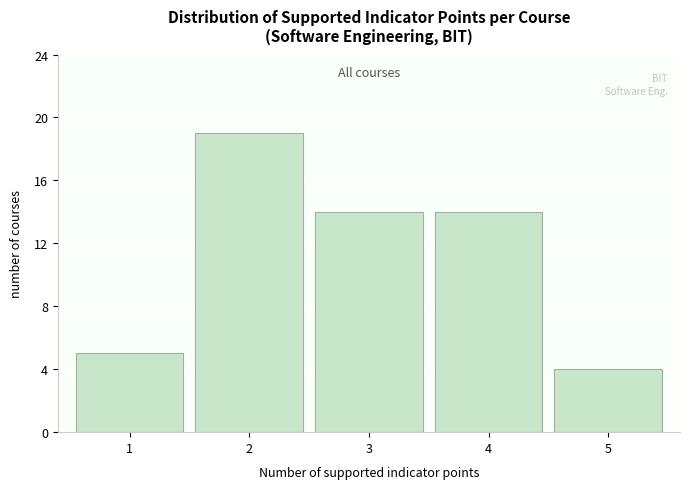

Reading left to right, what are all the values shown in this chart?

1=5	2=19	3=14	4=14	5=4